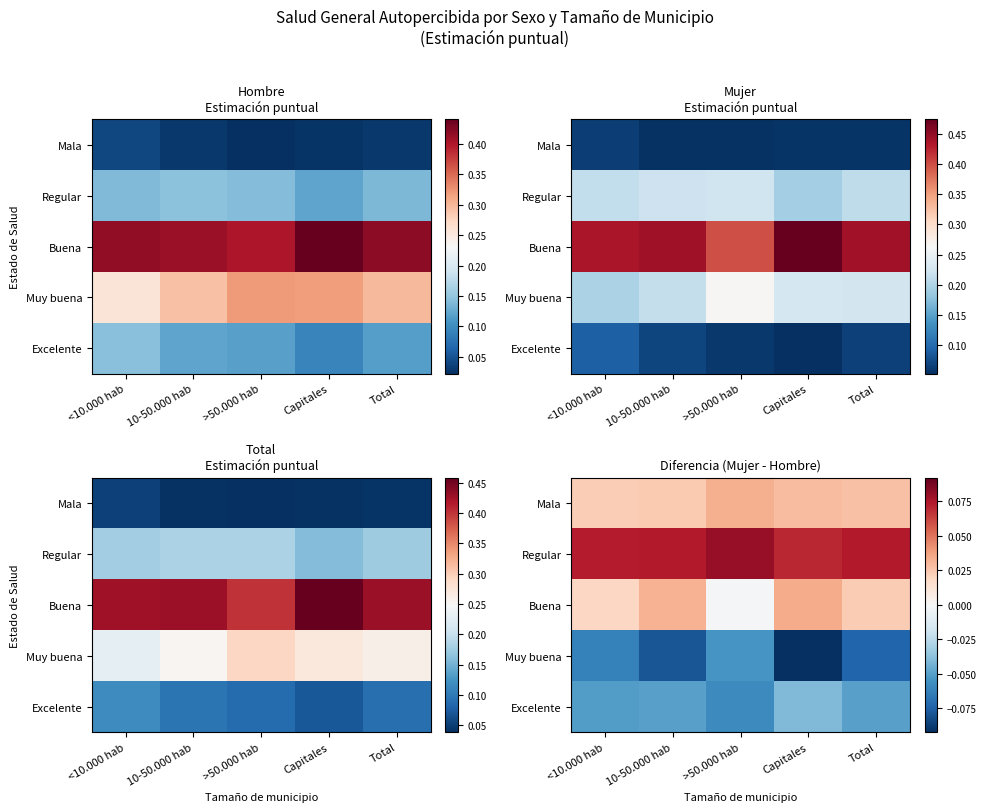

List the series in order of their peak value, highest first.

Regular, Buena, Mala, Excelente, Muy buena